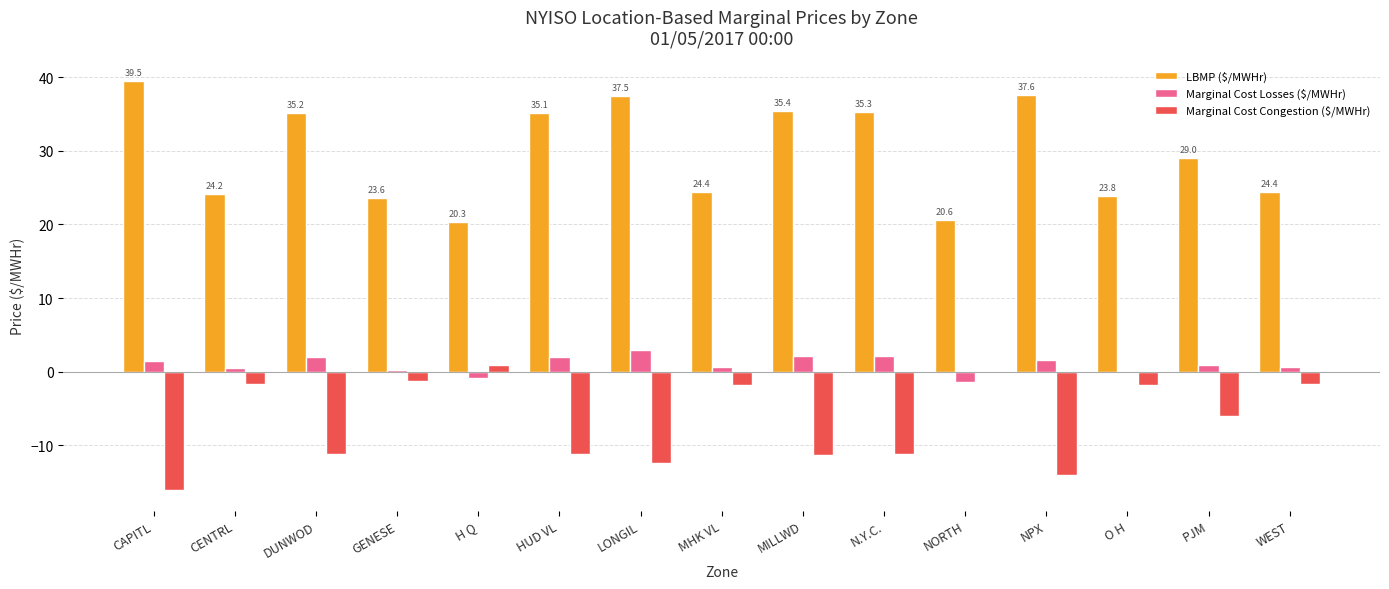

What value does the LBMP ($/MWHr) series have at PJM?

29.0